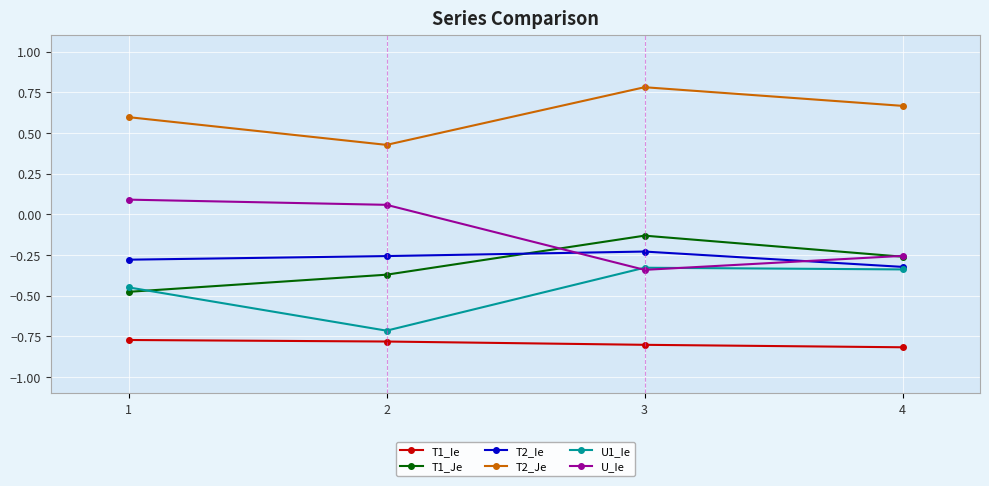

True or false: U1_Ie has a value of -0.2 at 2.

False